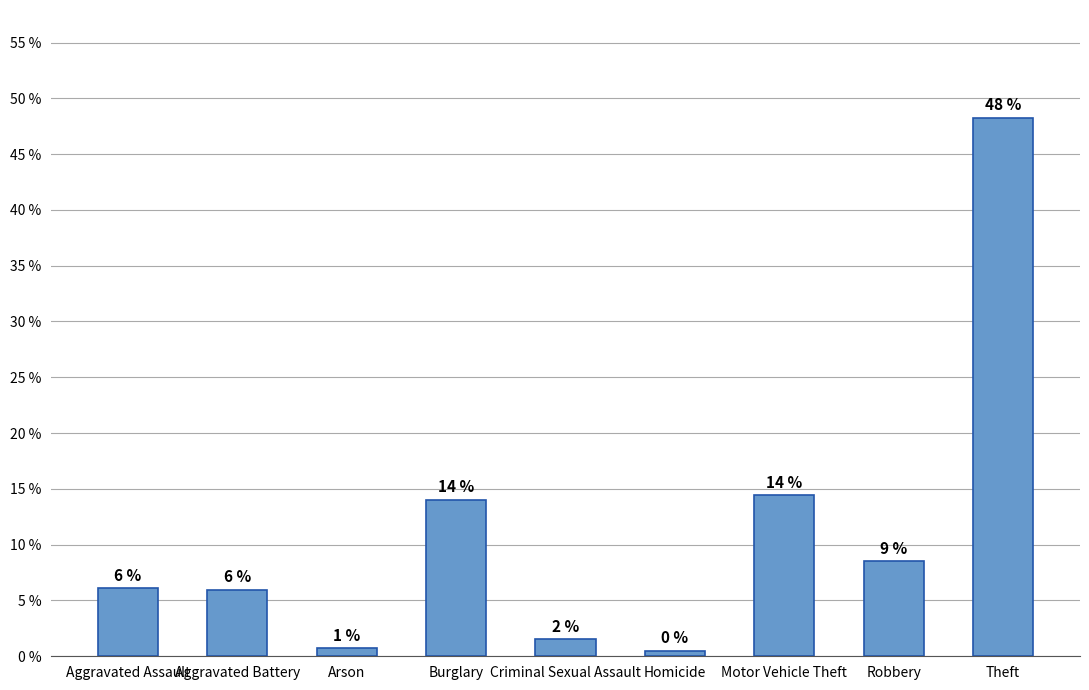

The chart shows a value of 6.0 at Aggravated Battery. True or false?

True